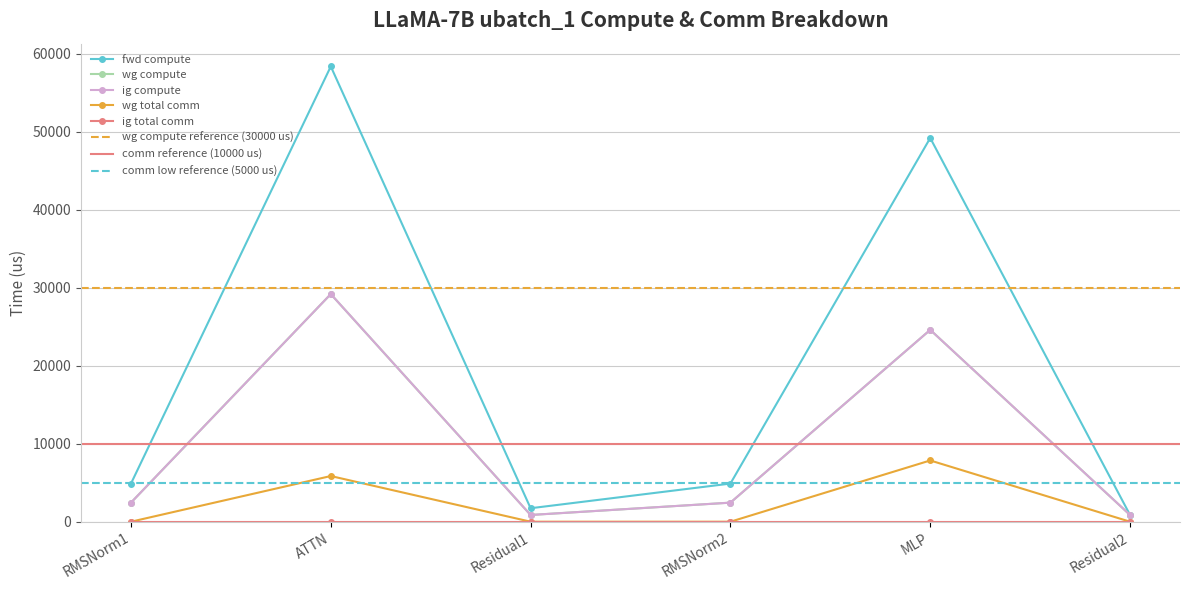

True or false: wg total comm and fwd compute intersect in this chart.

False